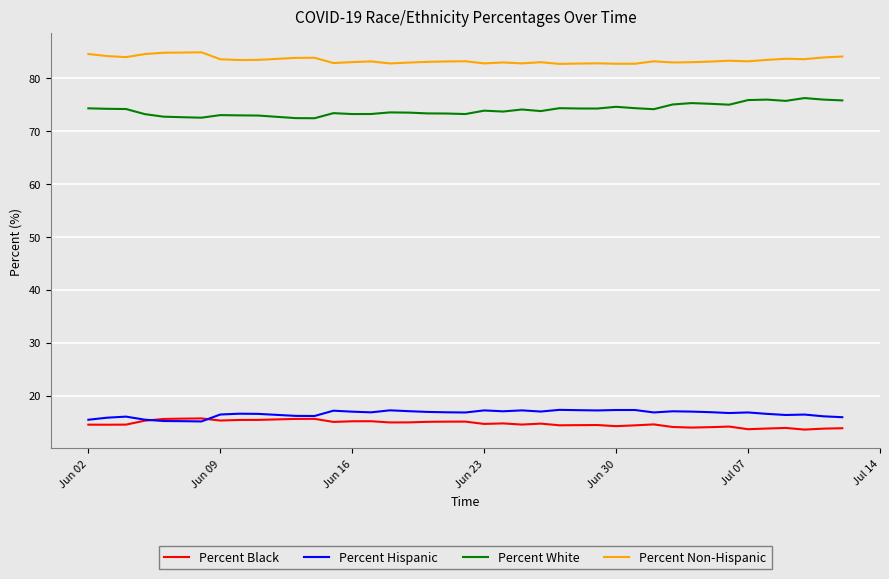

True or false: Percent Non-Hispanic and Percent White intersect in this chart.

False